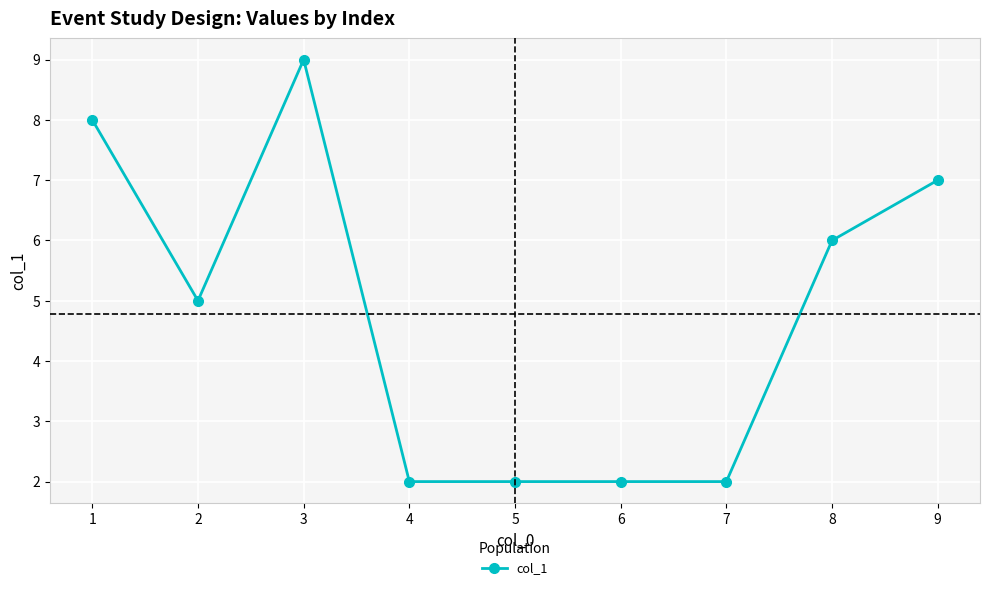

Where is the first local maximum?

3